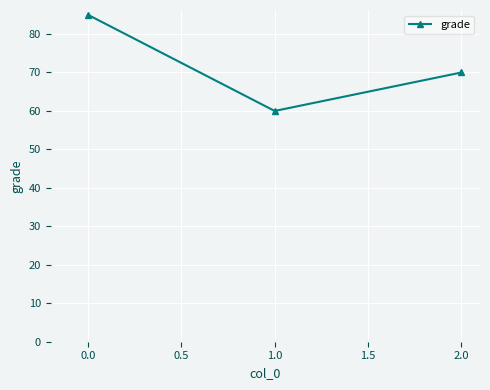

Is it true that the value at 1.0 is 86?

False